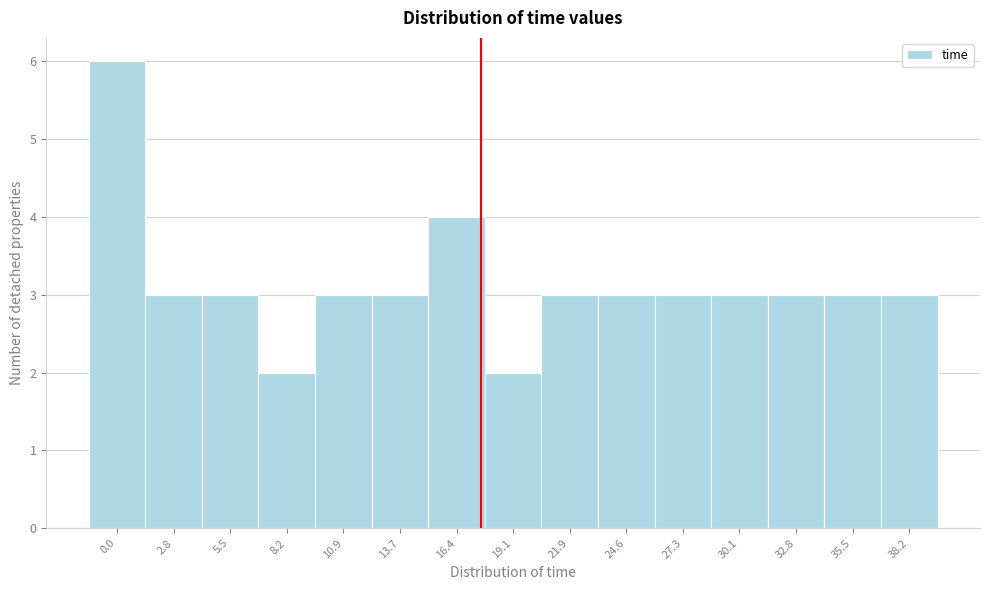

Reading left to right, transcribe all the data shown in this chart.

0.0=6	2.8=3	5.5=3	8.2=2	10.9=3	13.7=3	16.4=4	19.1=2	21.9=3	24.6=3	27.3=3	30.1=3	32.8=3	35.5=3	38.2=3